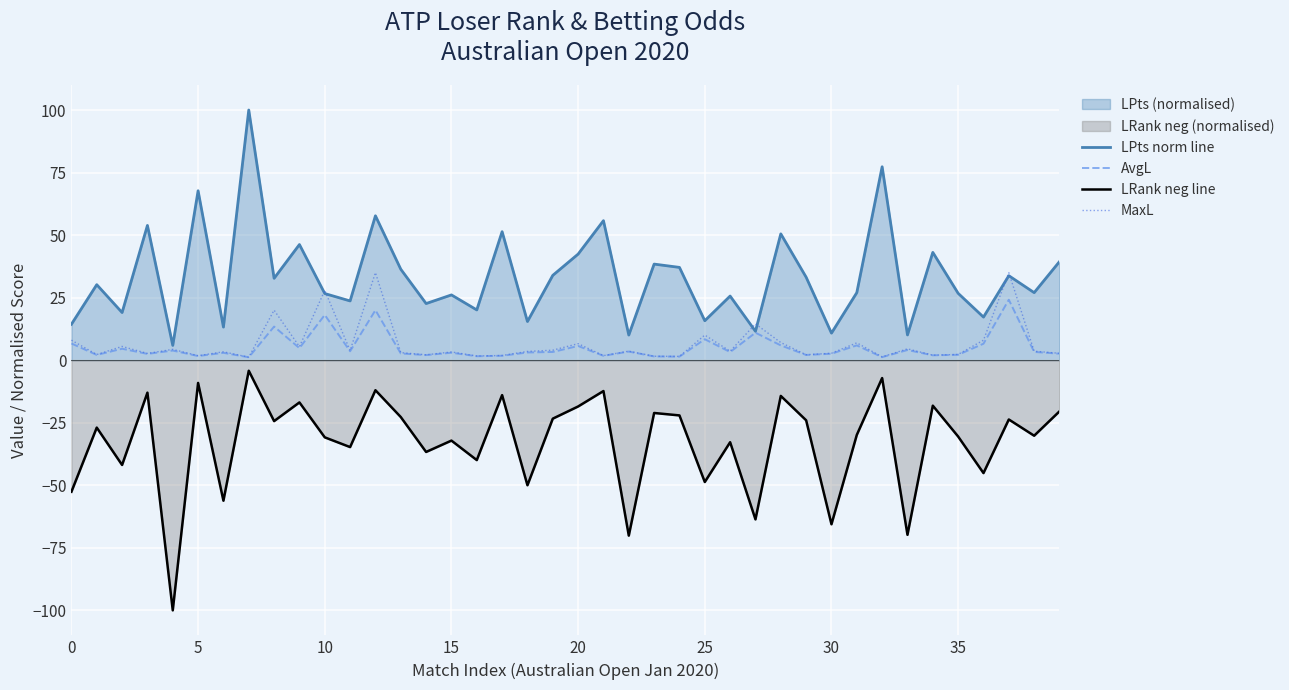

Reading left to right, what are all the values shown in this chart?

LPts norm line: 14.4	30.2	19.0	53.9	5.9	67.7	13.2	100.0	32.7	46.2	26.6	23.7	57.7	36.4	22.6	26.1	20.1	51.4	15.5	33.9	42.4	55.8	10.0	38.4	37.1	15.8	25.6	11.5	50.5	33.2	10.8	27.0	77.3	10.1	43.1	26.7	17.2	33.8	27.0	39.4
AvgL: 6.7	2.1	4.6	2.5	3.9	1.7	2.9	1.2	13.4	4.8	18.1	3.6	20.0	2.7	2.0	3.0	1.6	1.8	3.1	3.3	5.7	1.8	3.4	1.5	1.4	8.4	3.2	11.0	5.9	2.1	2.6	5.9	1.2	4.1	1.9	2.2	6.6	24.2	3.3	2.6
LRank neg line: -52.6	-26.9	-41.9	-13.0	-100.0	-9.1	-56.2	-4.2	-24.4	-16.9	-30.8	-34.7	-12.0	-22.7	-36.7	-32.1	-39.9	-14.0	-50.0	-23.4	-18.5	-12.3	-70.1	-21.1	-22.1	-48.7	-32.8	-63.6	-14.3	-24.0	-65.6	-29.9	-7.1	-69.8	-18.2	-30.5	-45.1	-23.7	-30.2	-20.5
MaxL: 8.0	2.2	5.5	2.7	4.3	1.8	3.4	1.2	20.0	5.4	27.9	3.9	35.0	3.0	2.1	3.3	1.7	1.9	3.5	4.0	6.6	1.8	3.6	1.6	1.5	10.0	3.6	14.5	7.0	2.2	2.8	6.9	1.3	4.5	2.0	2.3	8.0	35.0	3.6	2.8